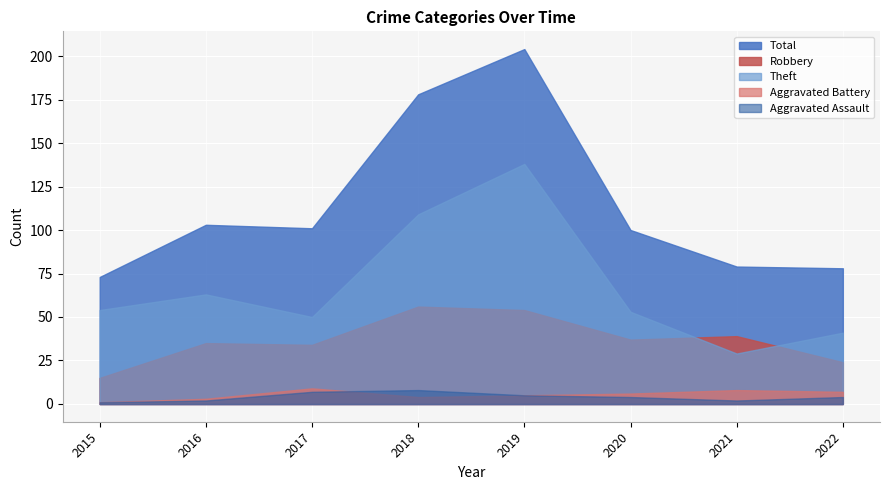

Between 2016 and 2015, which is larger?

2016